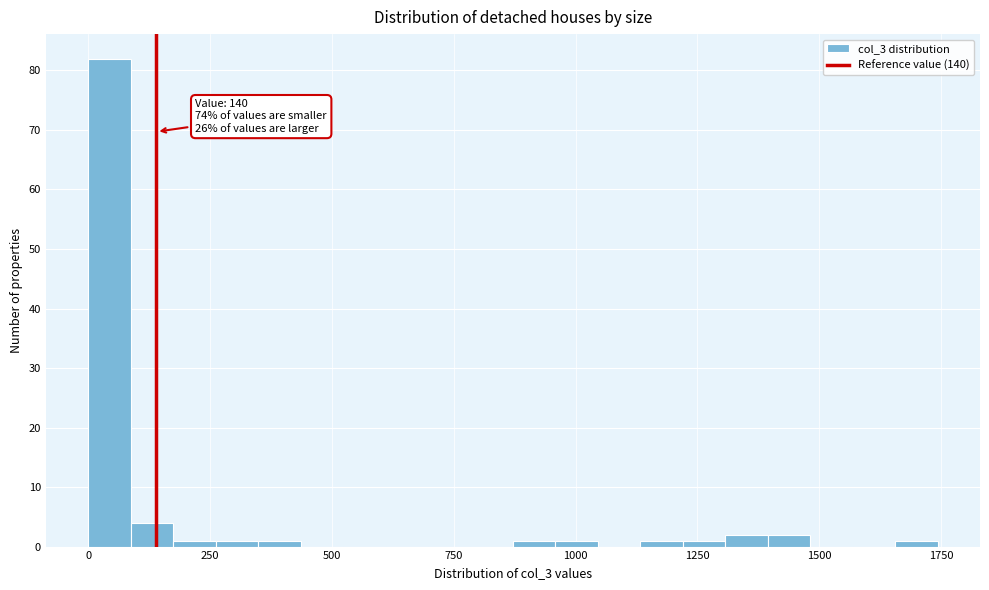

Around what value on the x-axis is the tallest bar? Give the approximate position of its centre, as read against the axis.

50